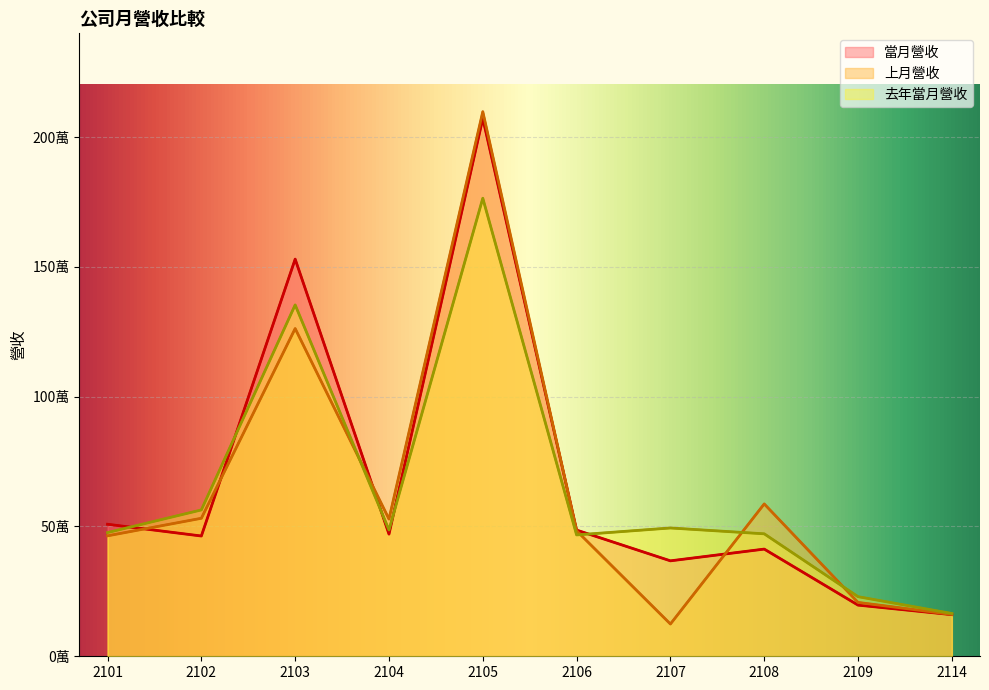

How many series are shown in this chart?

3